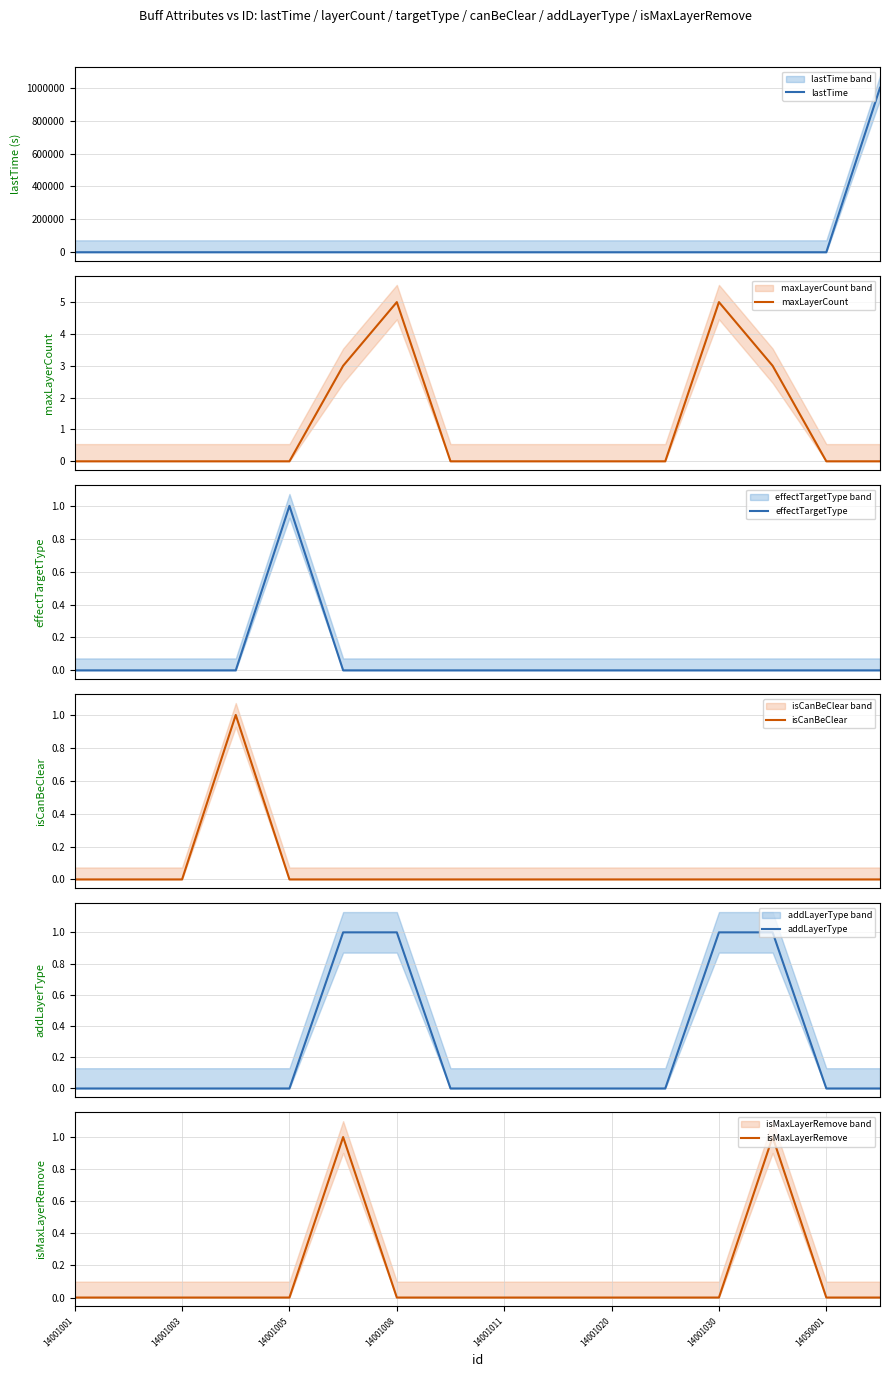

True or false: isMaxLayerRemove has a value of -1 at 14001001.

False